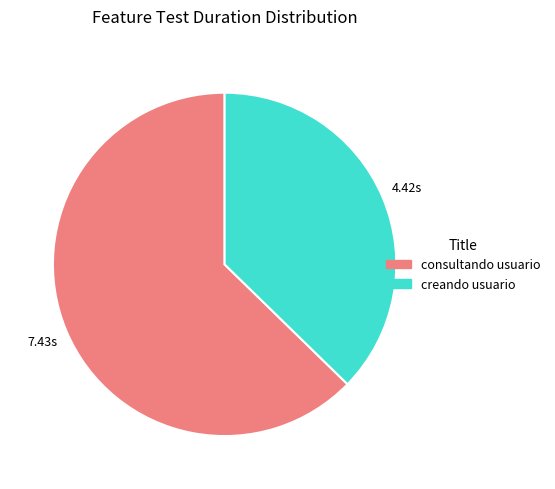

Is there a majority slice in this chart?

Yes